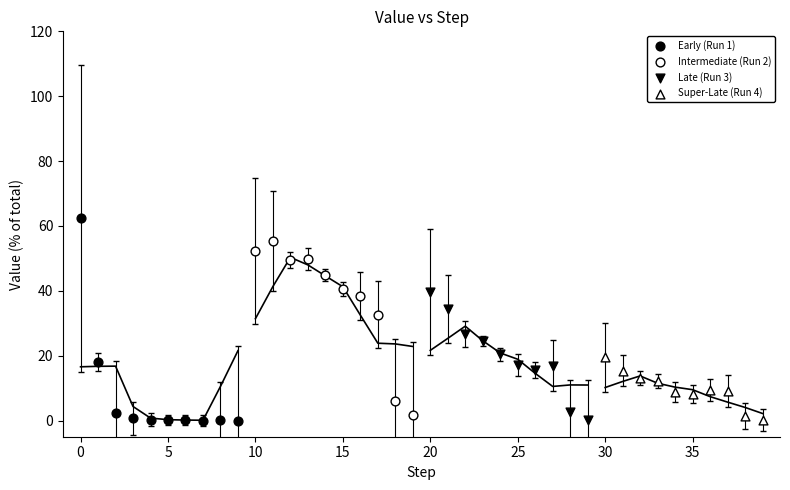

What are all the series names shown in the legend?

Early (Run 1), Intermediate (Run 2), Late (Run 3), Super-Late (Run 4)